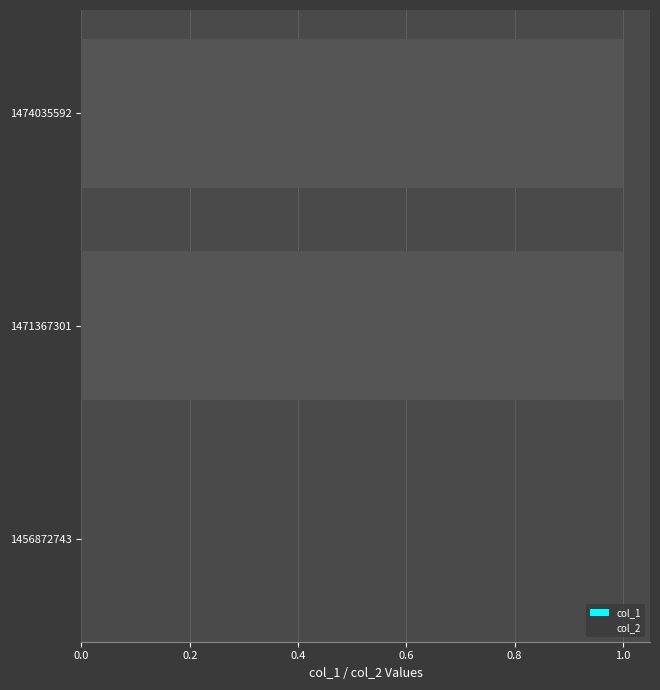

Approximately how many times larger is the value at 1471367301 compared to 1474035592?

1.0